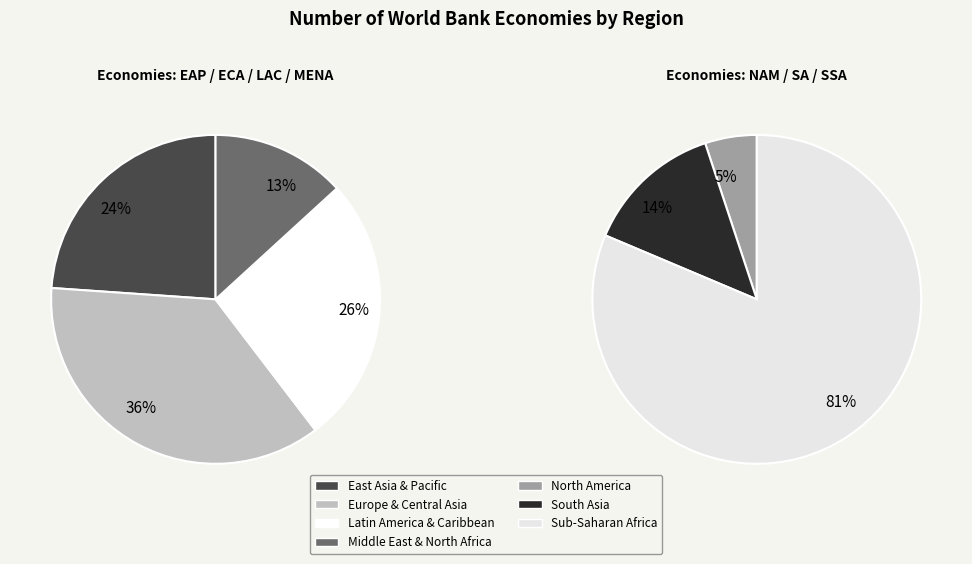

How many slices are in this pie chart?

7